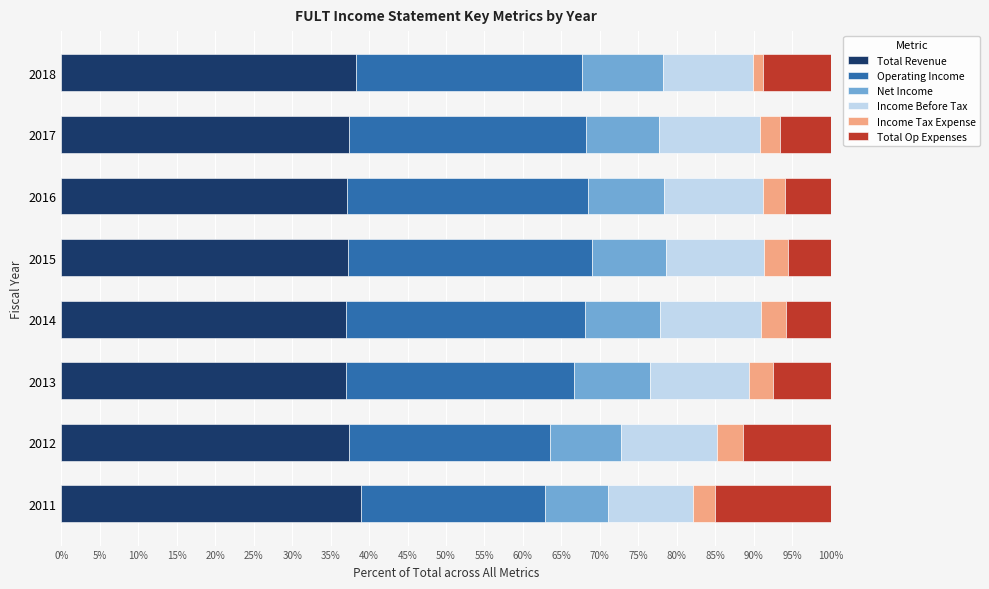

The value of Total Revenue at 2011 is 15.9. True or false?

False